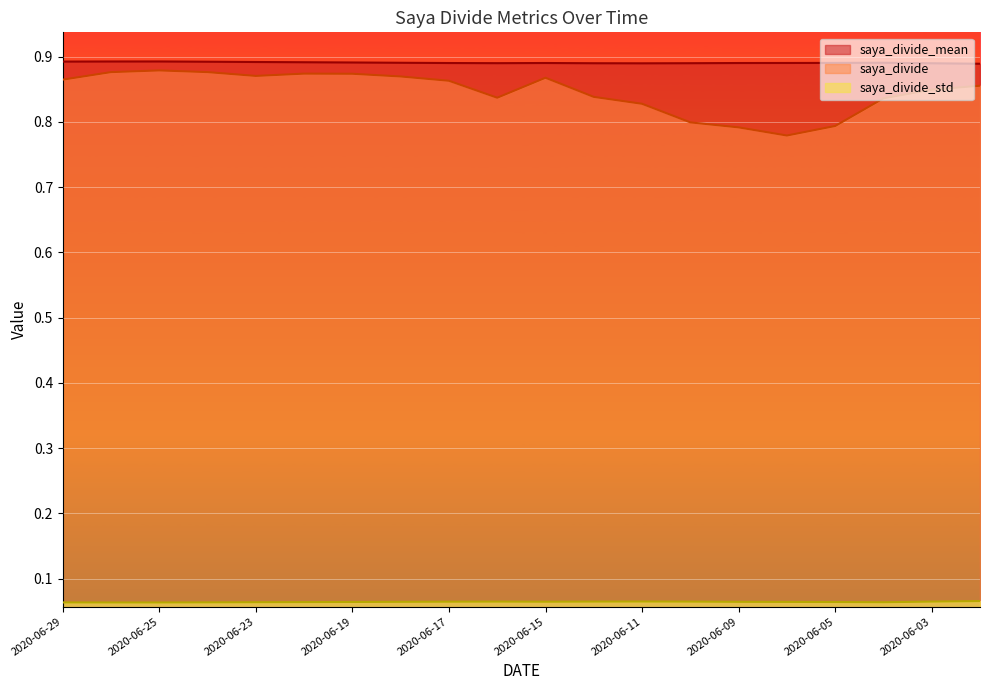

Reading left to right, extract all data points from this chart.

saya_divide_mean: 0.9	0.9	0.9	0.9	0.9	0.9	0.9	0.9	0.9	0.9	0.9	0.9	0.9	0.9	0.9	0.9	0.9	0.9	0.9	0.9
saya_divide: 0.9	0.9	0.9	0.9	0.9	0.9	0.9	0.9	0.9	0.8	0.9	0.8	0.8	0.8	0.8	0.8	0.8	0.8	0.8	0.9
saya_divide_std: 0.1	0.1	0.1	0.1	0.1	0.1	0.1	0.1	0.1	0.1	0.1	0.1	0.1	0.1	0.1	0.1	0.1	0.1	0.1	0.1